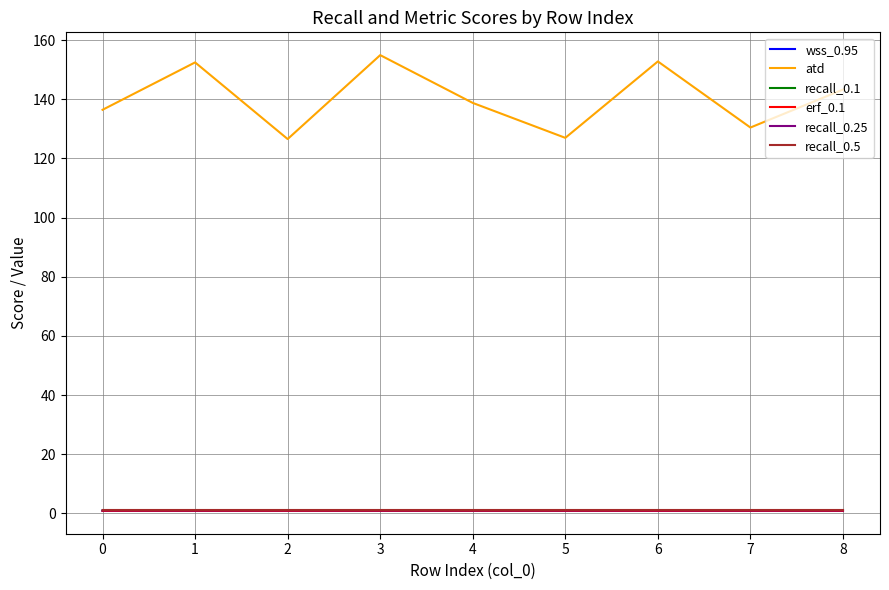

Does the chart have visible grid lines?

Yes